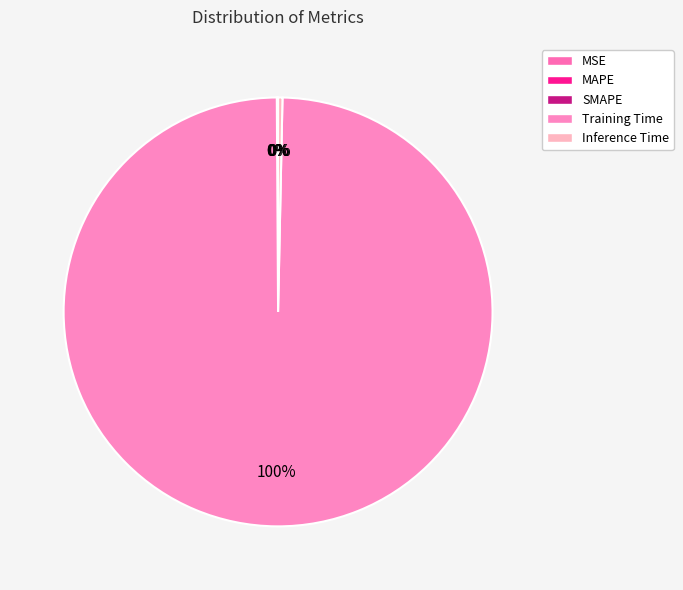

Does Inference Time represent more than half of the total?

No